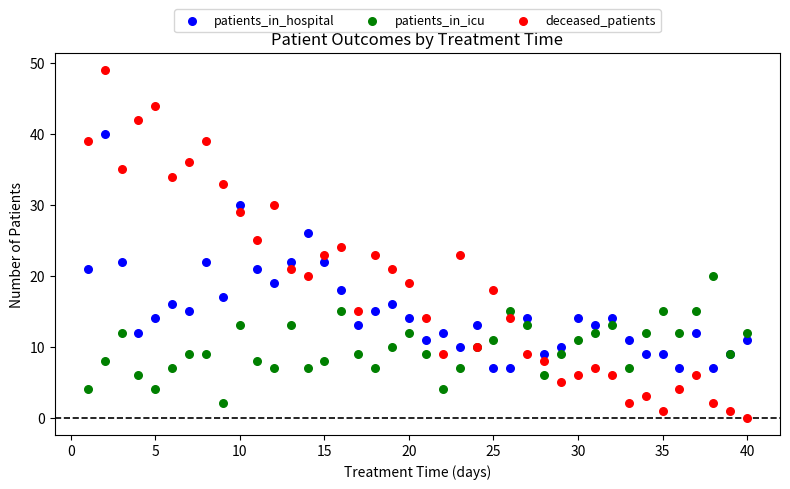

Which series contains the lowest Y value?

deceased_patients